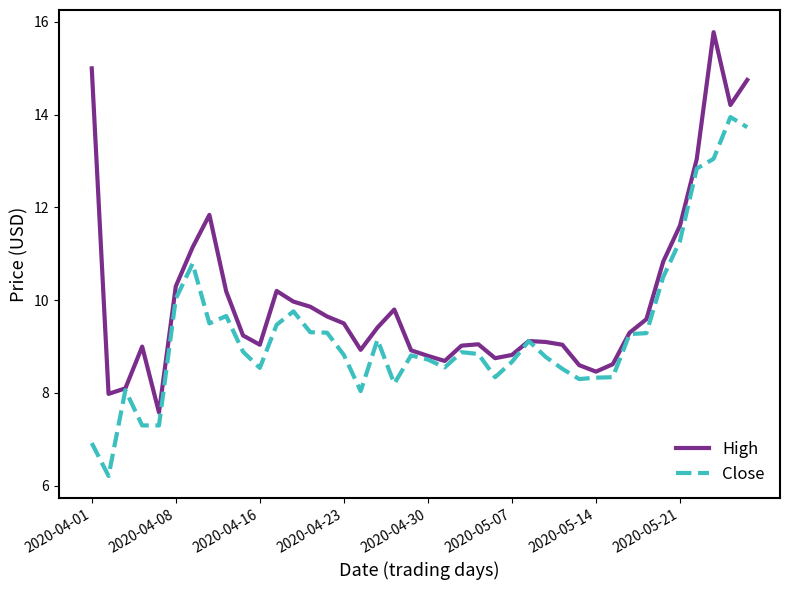

What is the minimum value for High?

7.6